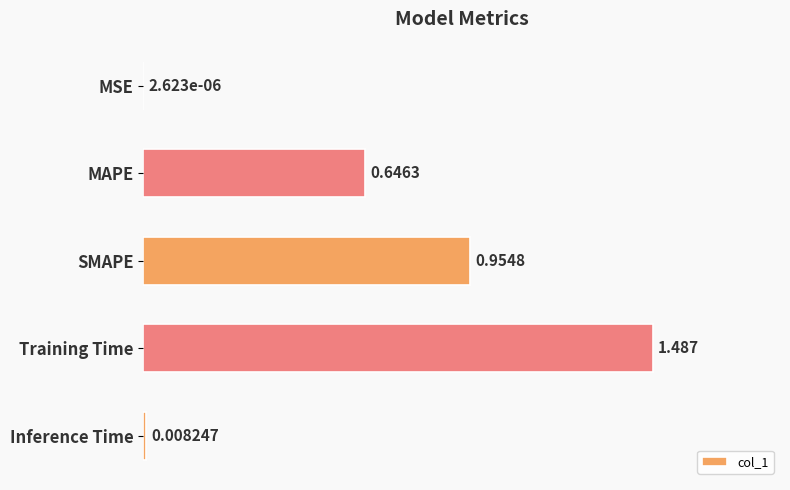

Which category has the highest value across all series?

Training Time